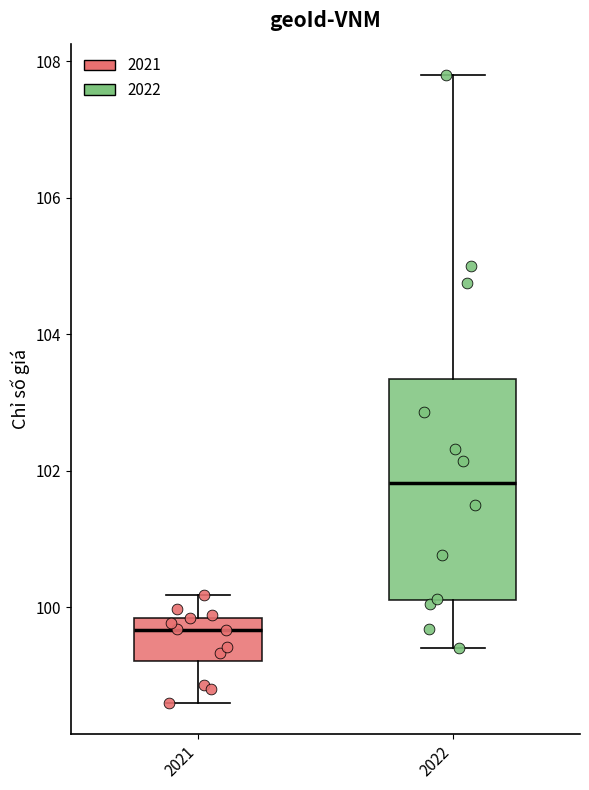

Reading left to right, transcribe this box plot: for each box, give where its median line is, the range the box spans, and where its two whiskers end, as read against the y-axis. The values are not printed on the chart, so give them approximately, as read against the axis.

2021: median 99.6, box 99.2 to 99.8, whiskers 98.6 to 100.2
2022: median 101.8, box 100.2 to 103.4, whiskers 99.4 to 107.8